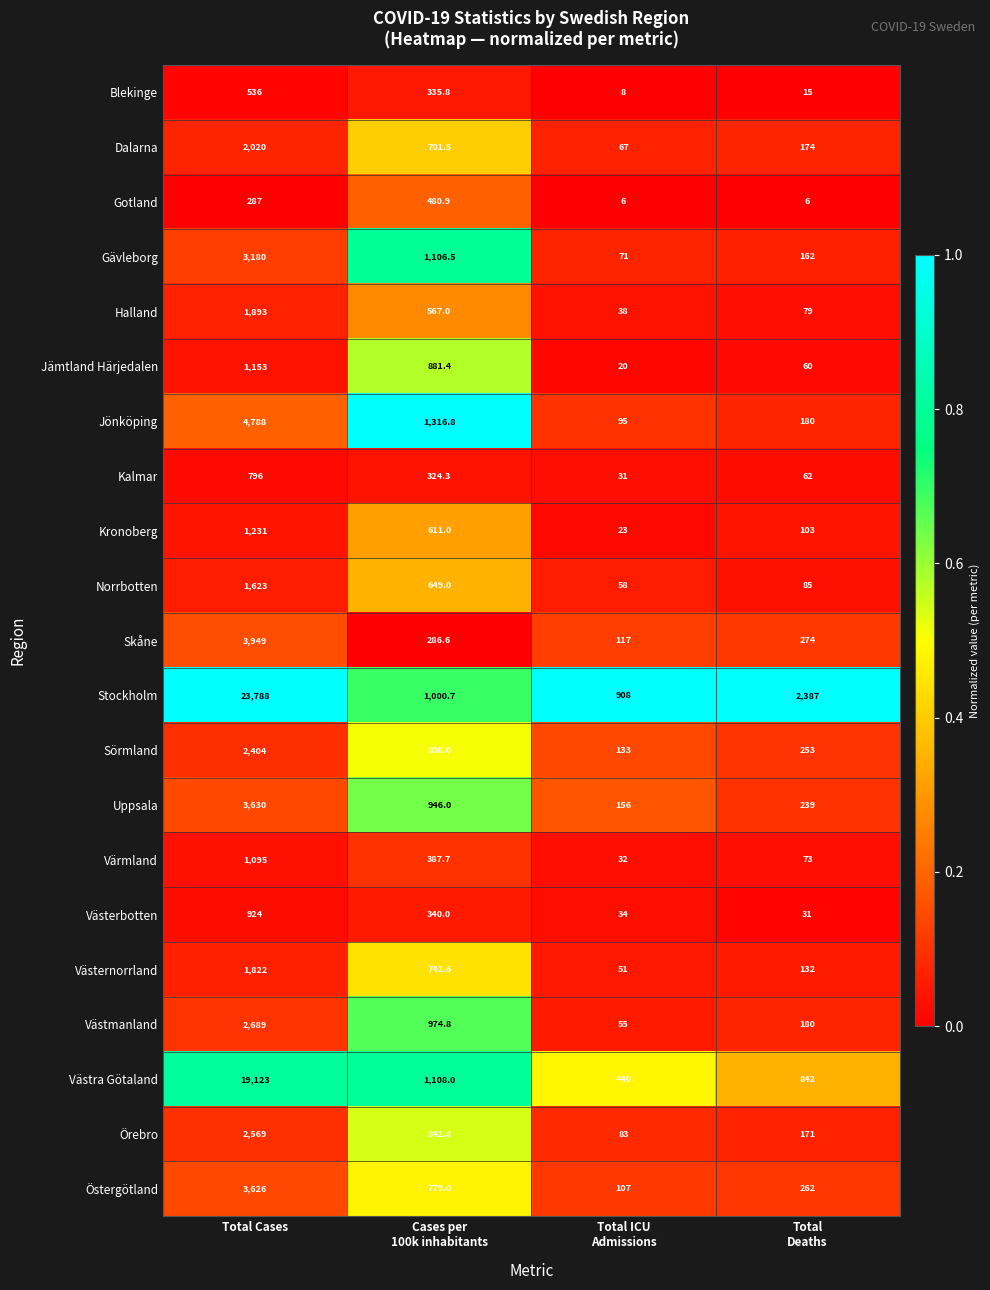

Which series has the largest total across all categories?

Stockholm